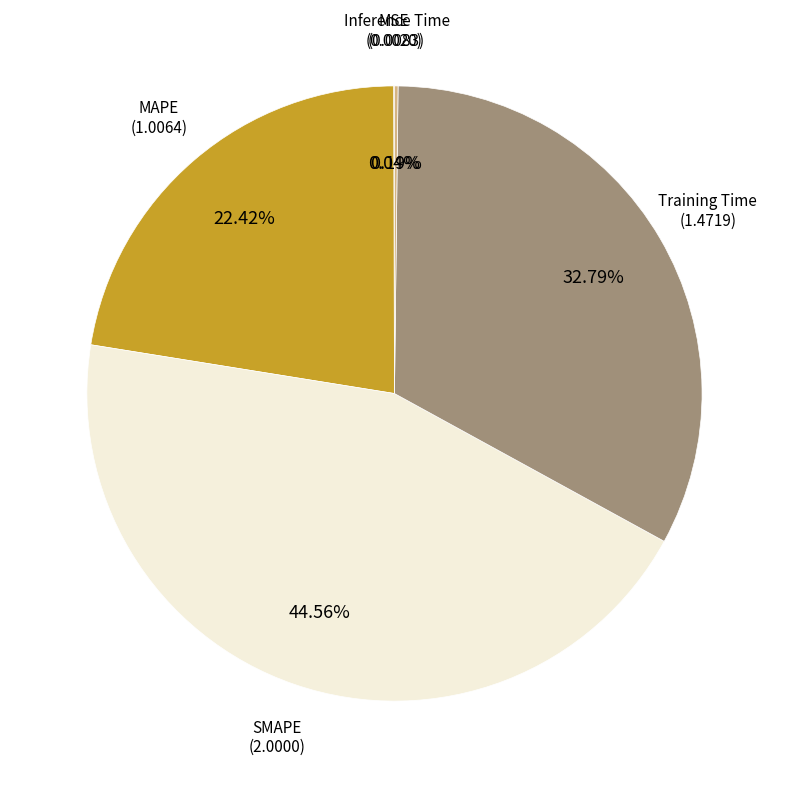

Which slice is the largest?

SMAPE